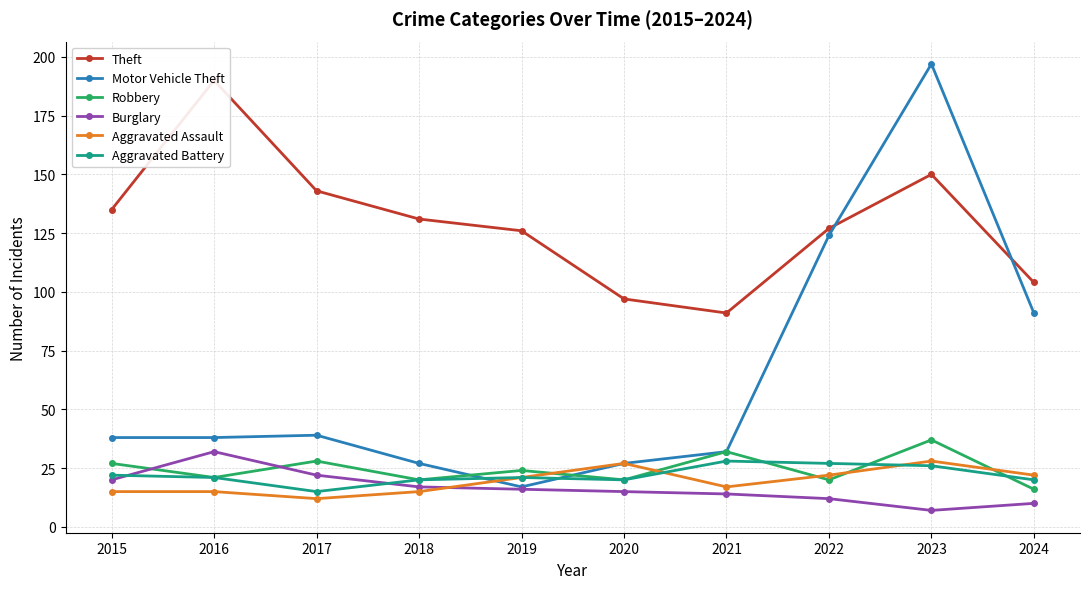

How many lines are shown in the chart?

6